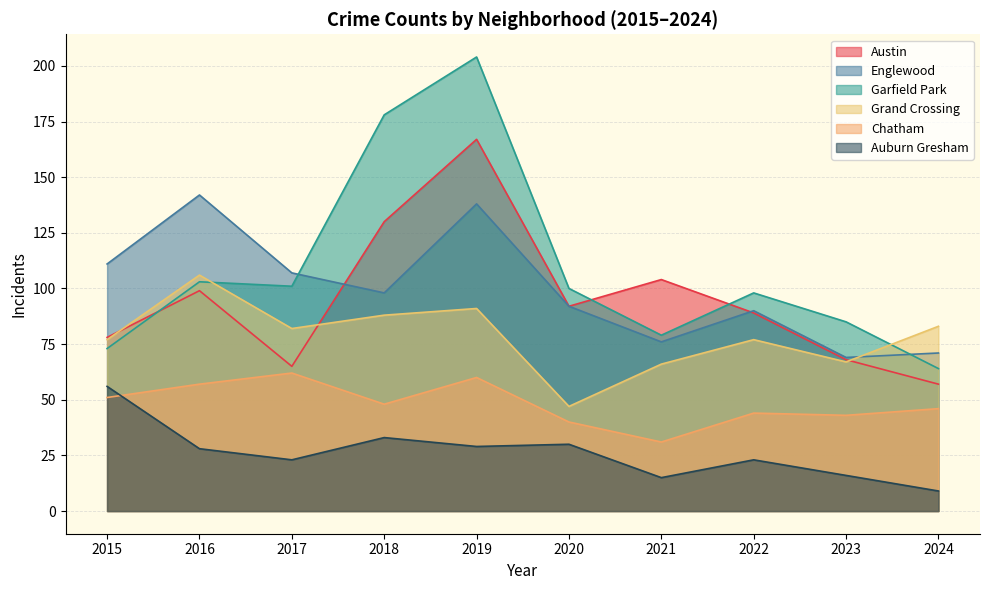

What is the difference between the second highest and second lowest values in the Austin series?

65